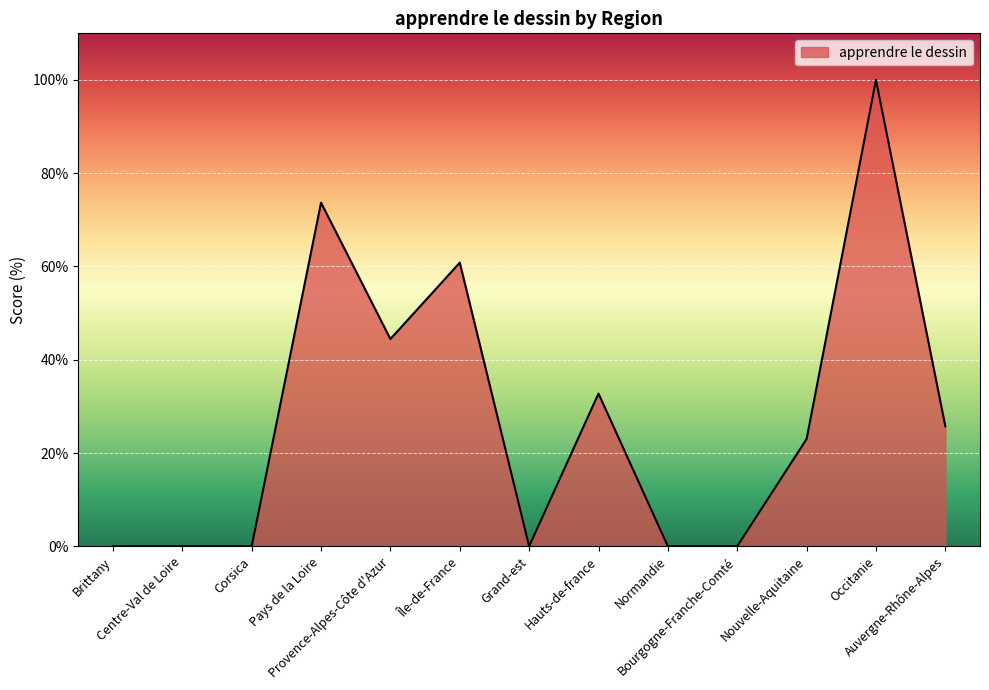

At which label is the value closest to 50?

Provence-Alpes-Côte d'Azur